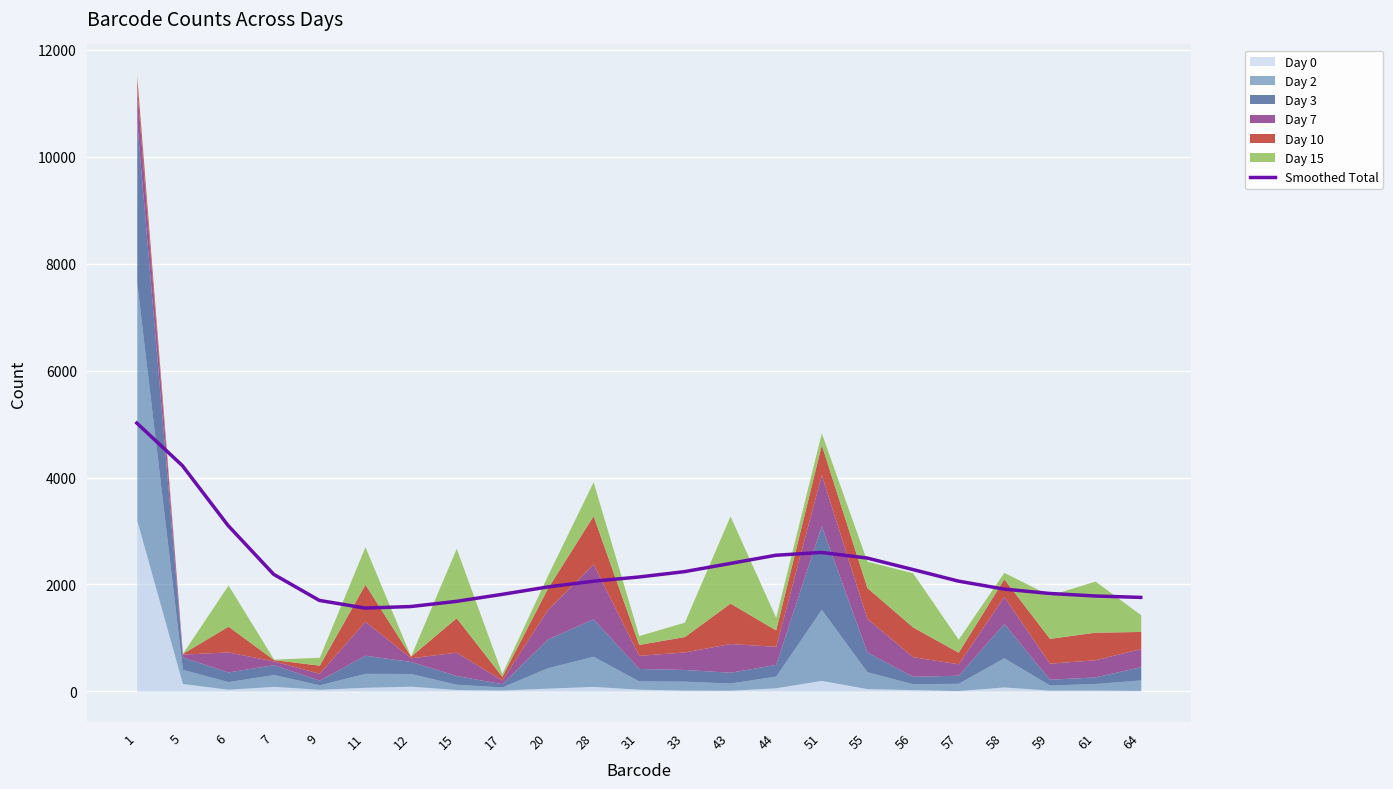

Reading left to right, what are all the values shown in this chart?

1=5019.1	5=4221.7	6=3102.1	7=2188.1	9=1700.5	11=1556.7	12=1585.3	15=1681.8	17=1812.9	20=1951.1	28=2059.3	31=2138.1	33=2238.1	43=2390.8	44=2544.8	51=2597.9	55=2493.6	56=2279.5	57=2061.9	58=1912.6	59=1830.6	61=1783.0	64=1756.3